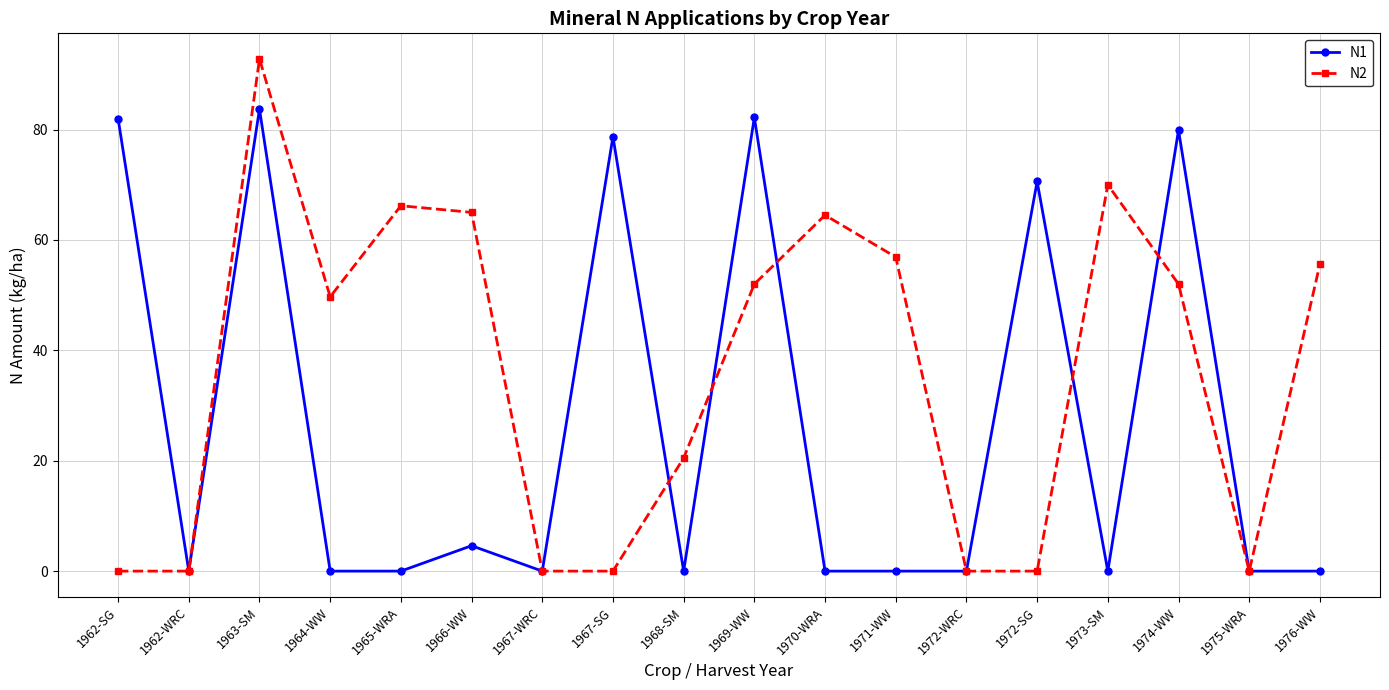

Which series has the largest range (max minus min)?

N2